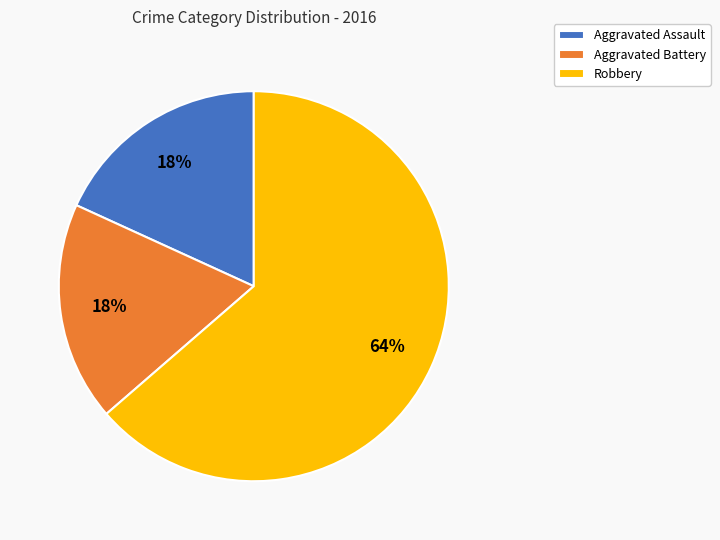

To the nearest percent, what is the combined percentage of Robbery and Aggravated Battery?

82%